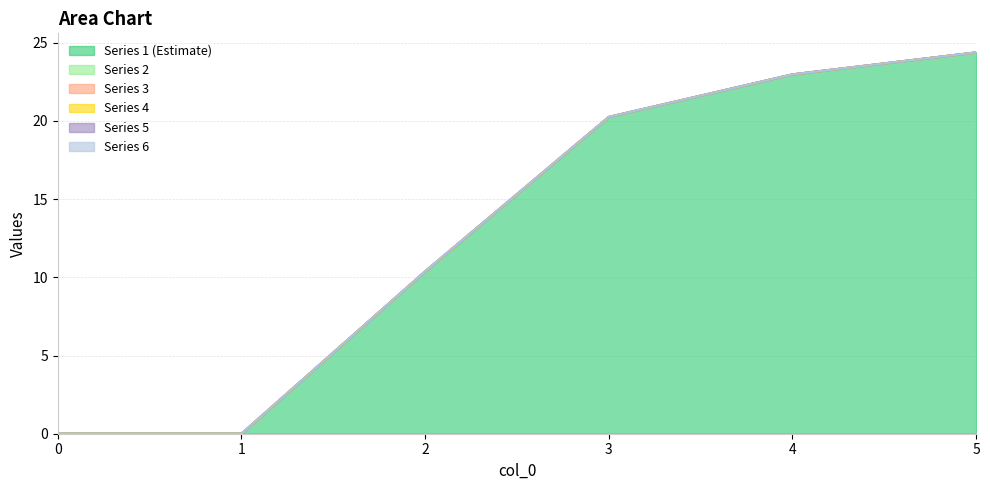

Rank the categories by 4 value from lowest to highest.

0, 1, 2, 3, 4, 5